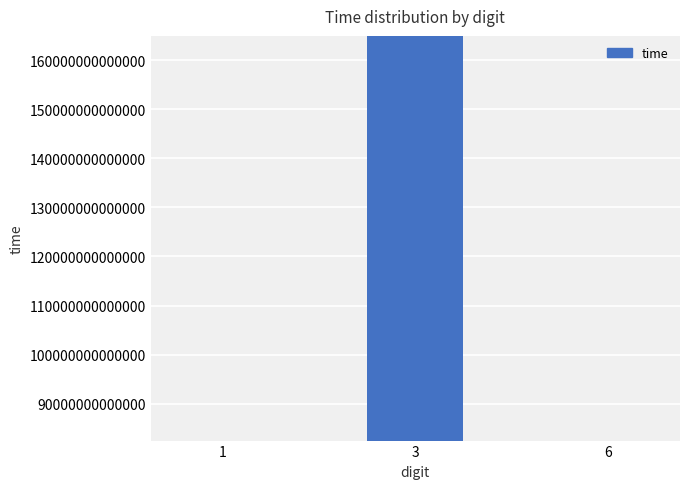

Where is the data nearest to the value 123713609354912?

6